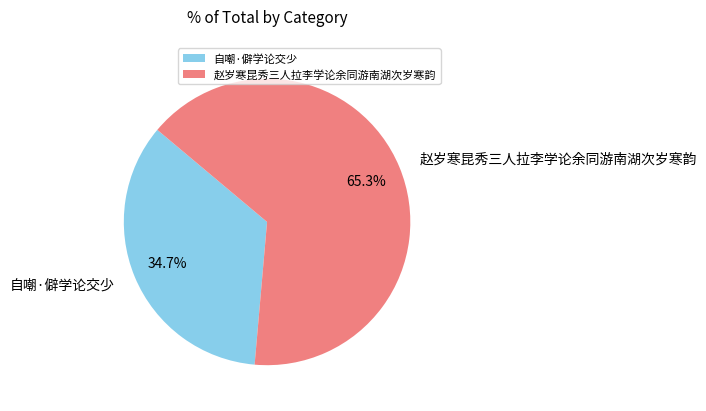

Which category has the smallest portion of the pie?

自嘲·僻学论交少